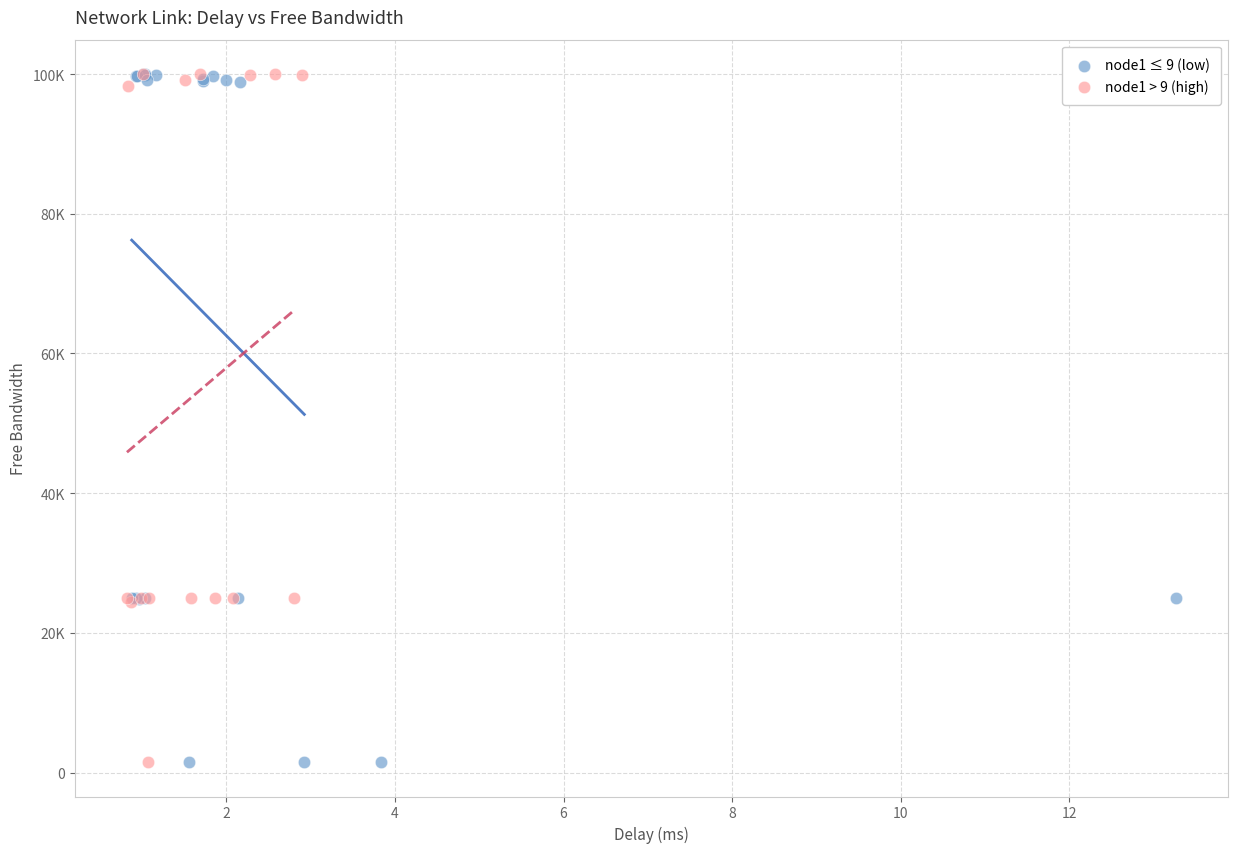

What are all the series names shown in the legend?

node1 ≤ 9 (low), node1 > 9 (high)